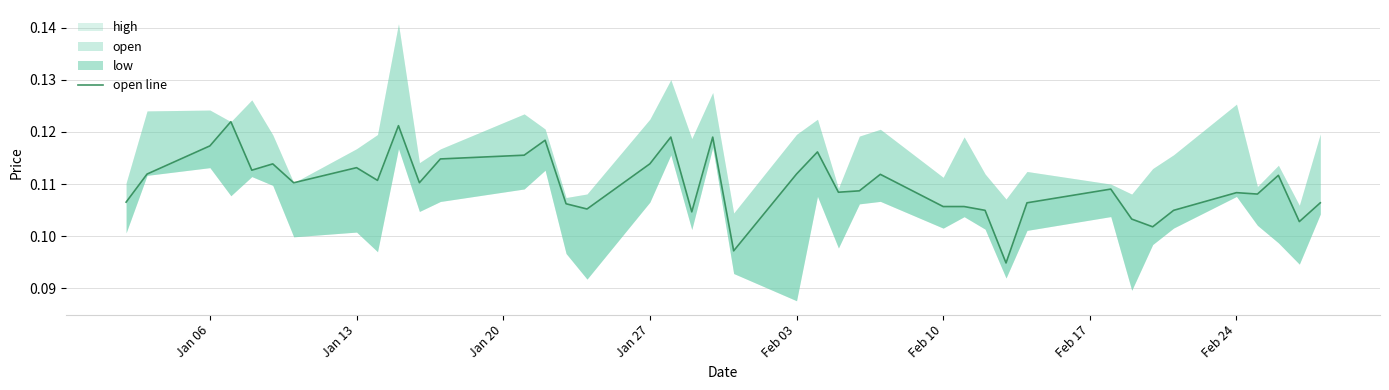

Does the chart have visible grid lines?

Yes